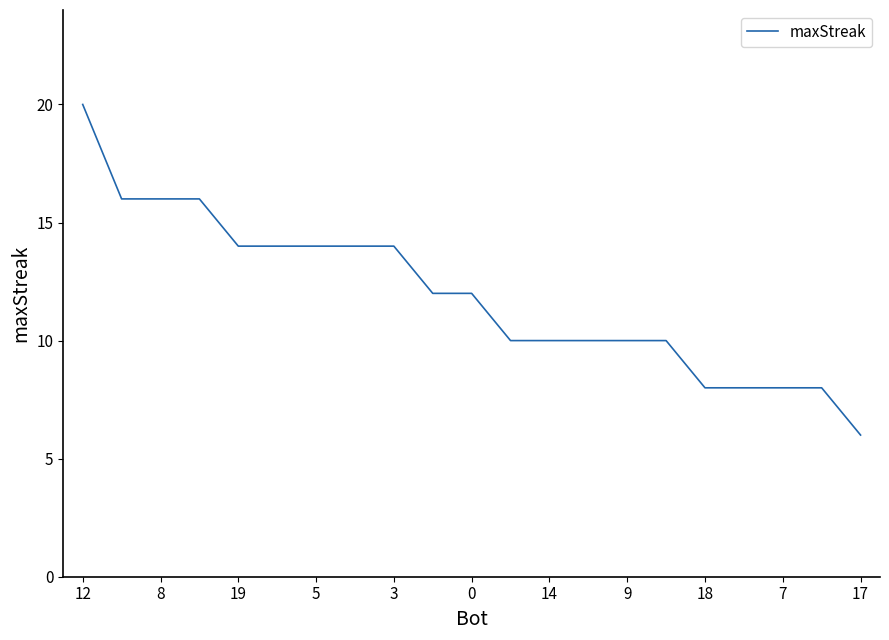

What is the smallest value displayed?

6